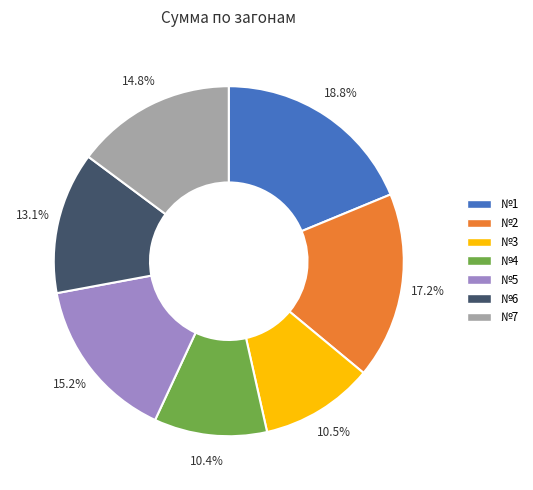

How many segments does this pie chart have?

7